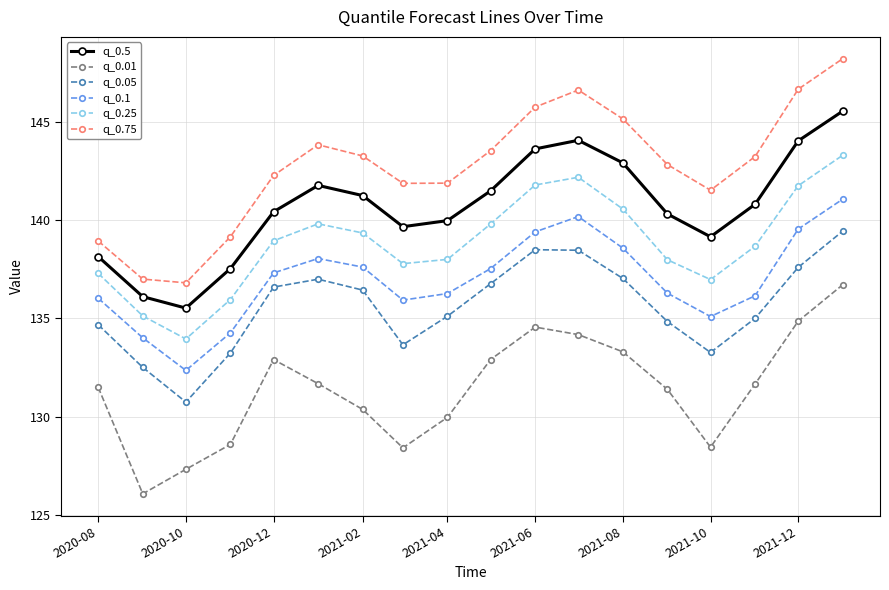

What is the smallest value displayed?

126.1